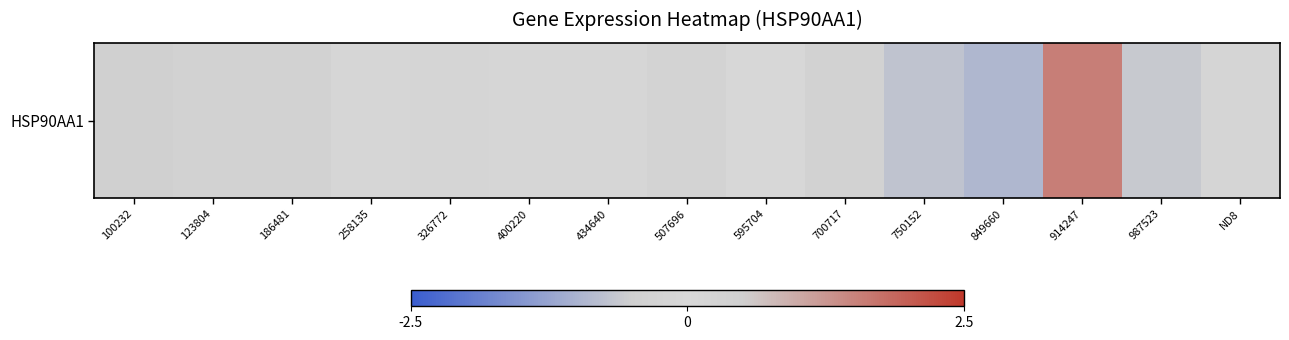

At which category does the chart reach its minimum across all series?

849660